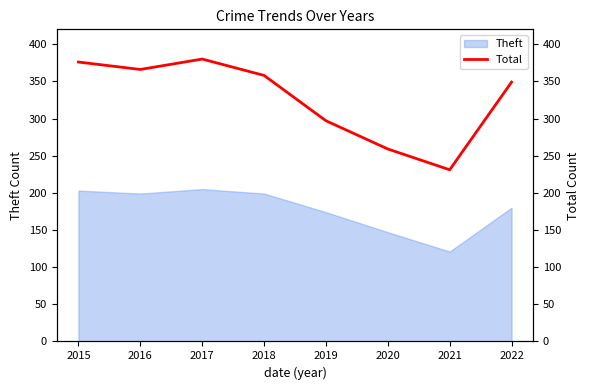

True or false: the data has more than 1 interior local peaks.

False